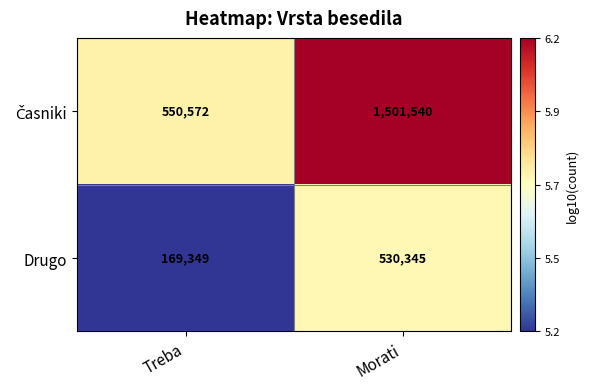

The value of Drugo at Treba is 221053. True or false?

False